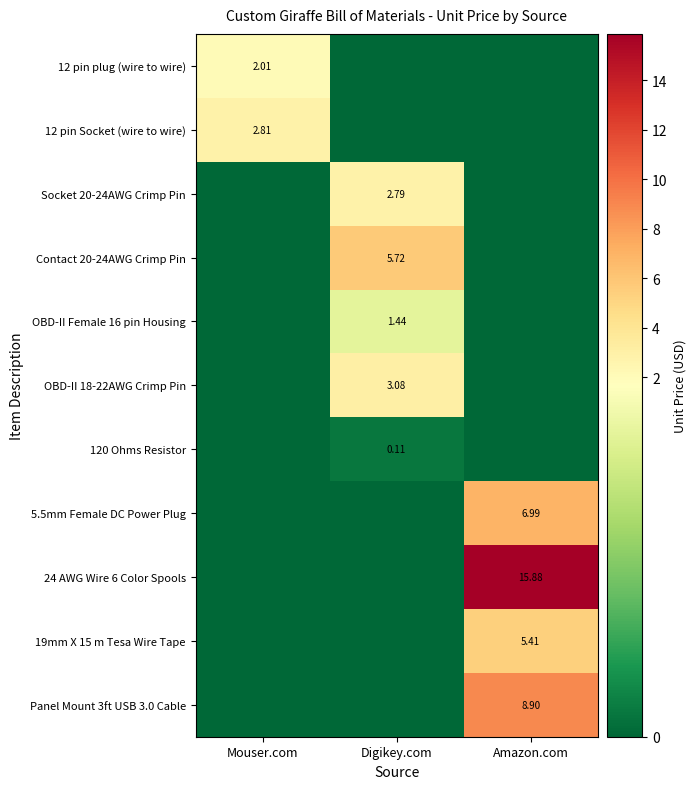

The value of Contact 20-24AWG Crimp Pin at Digikey.com is 5.7. True or false?

True